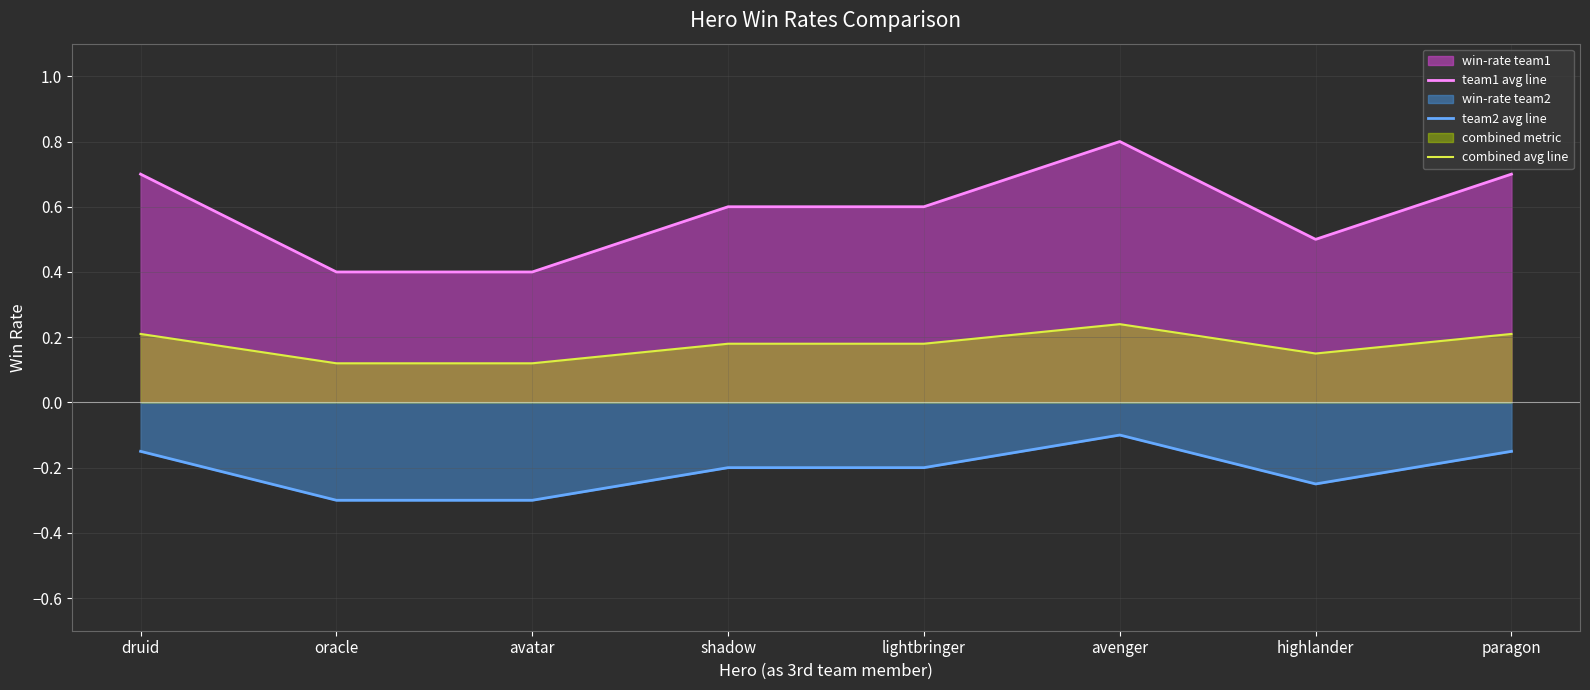

Reading left to right, list all the values displayed in this chart.

team1 avg line: 0.7	0.4	0.4	0.6	0.6	0.8	0.5	0.7
team2 avg line: -0.2	-0.3	-0.3	-0.2	-0.2	-0.1	-0.2	-0.2
combined avg line: 0.2	0.1	0.1	0.2	0.2	0.2	0.1	0.2